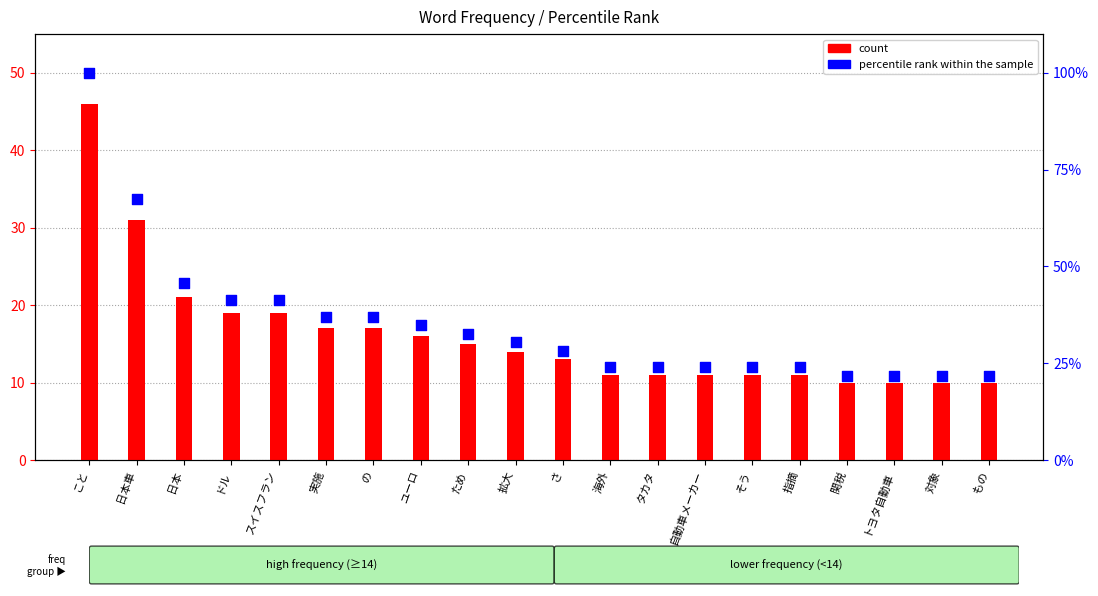

What are all the series names shown in the legend?

count, percentile rank within the sample